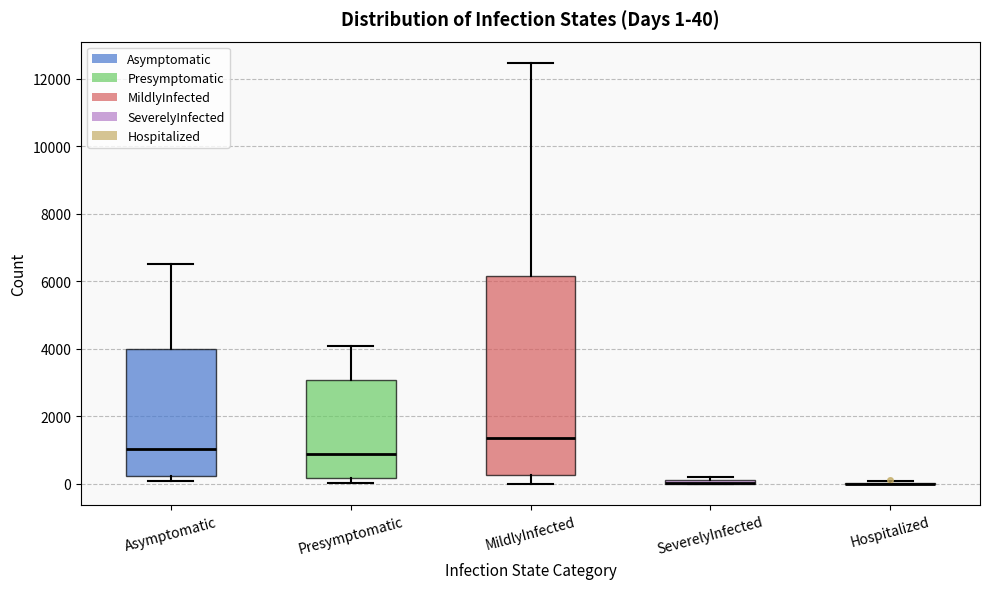

Which box is the tallest, from its lower edge to its upper edge?

MildlyInfected